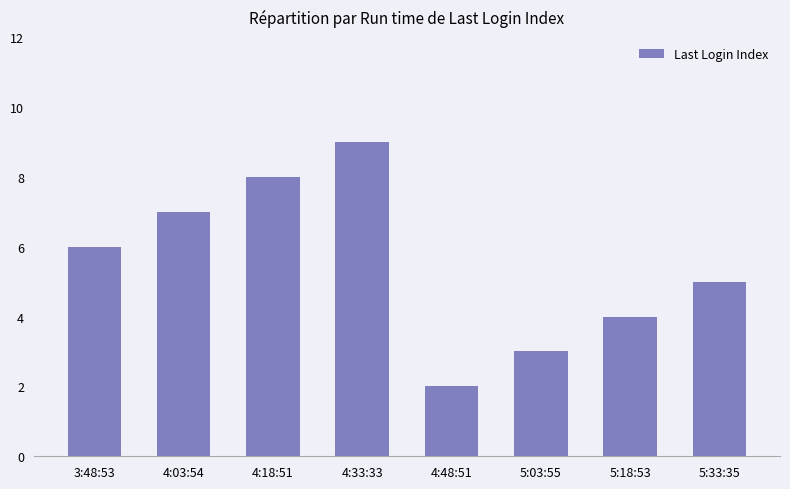

Between 4:03:54 and 5:18:53, which is larger?

4:03:54